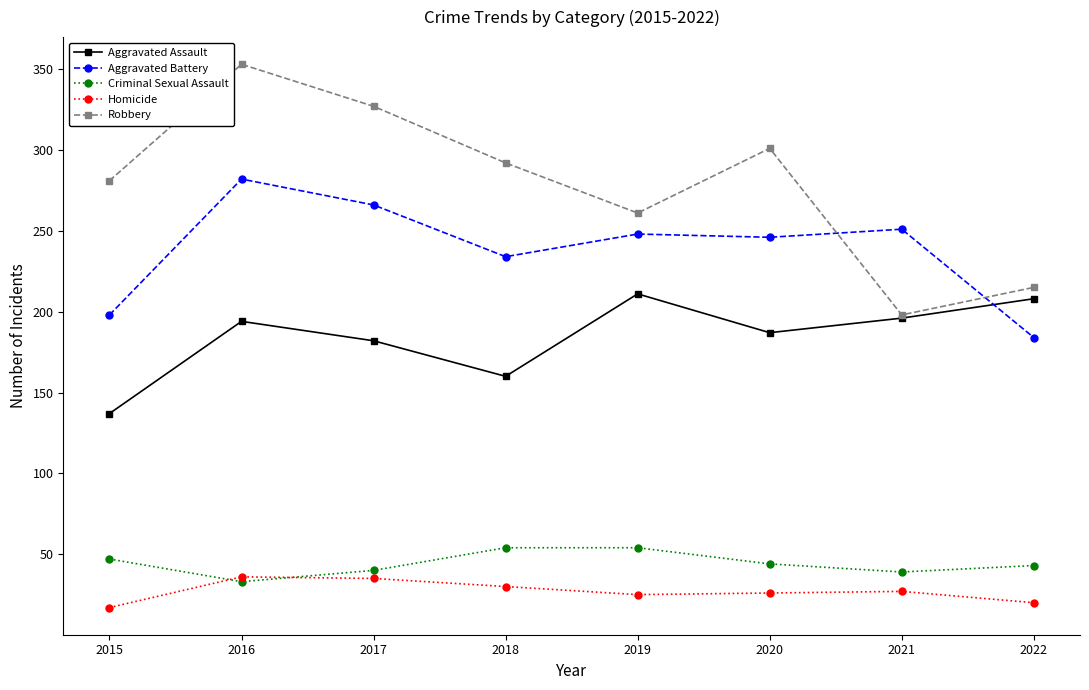

What are all the series names shown in the legend?

Aggravated Assault, Aggravated Battery, Criminal Sexual Assault, Homicide, Robbery